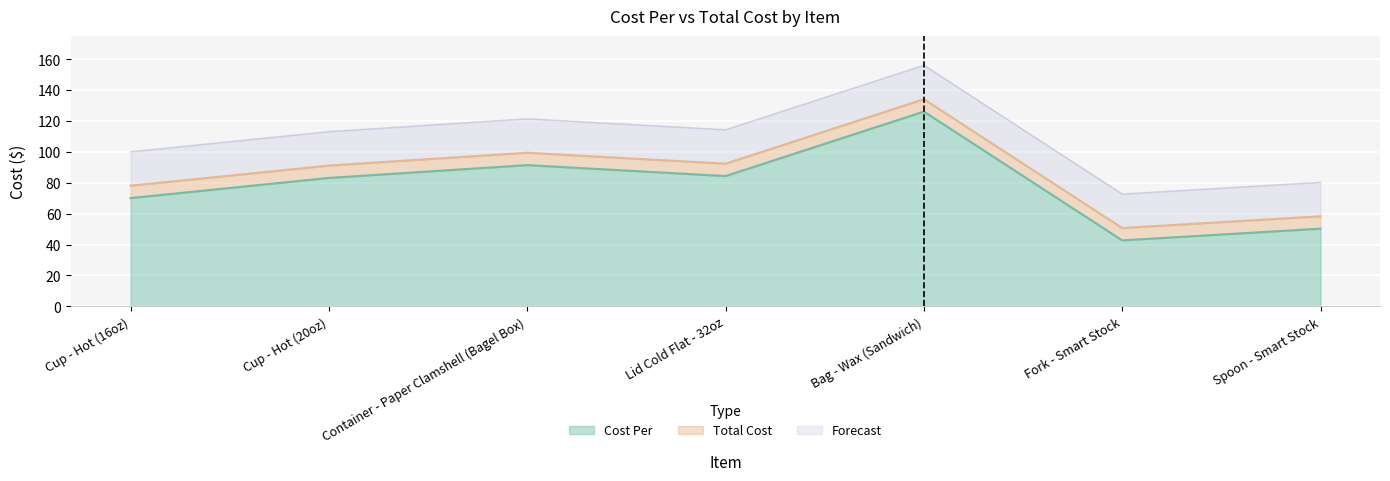

At which category is the sum across all series the highest?

Bag - Wax (Sandwich)